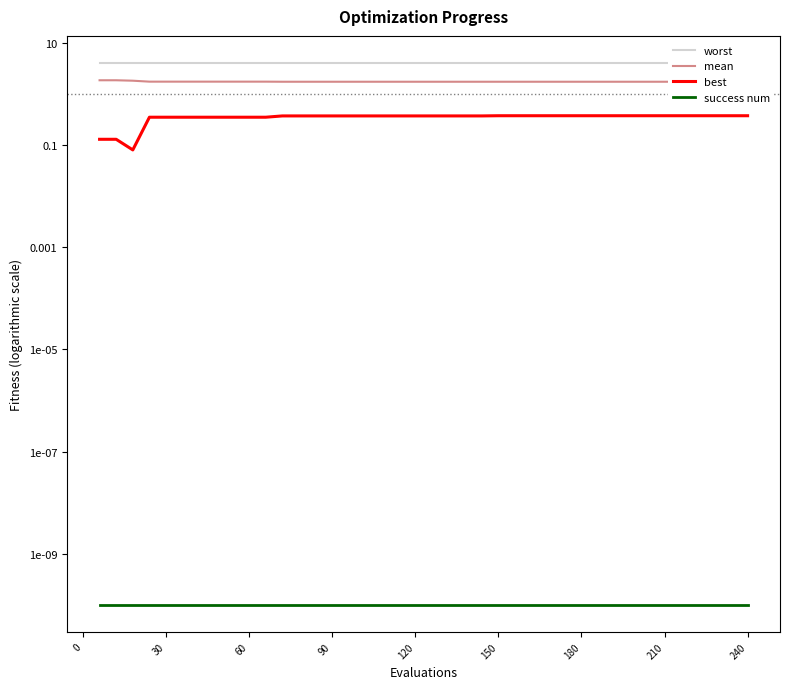

At which category is the sum across all series the highest?

150